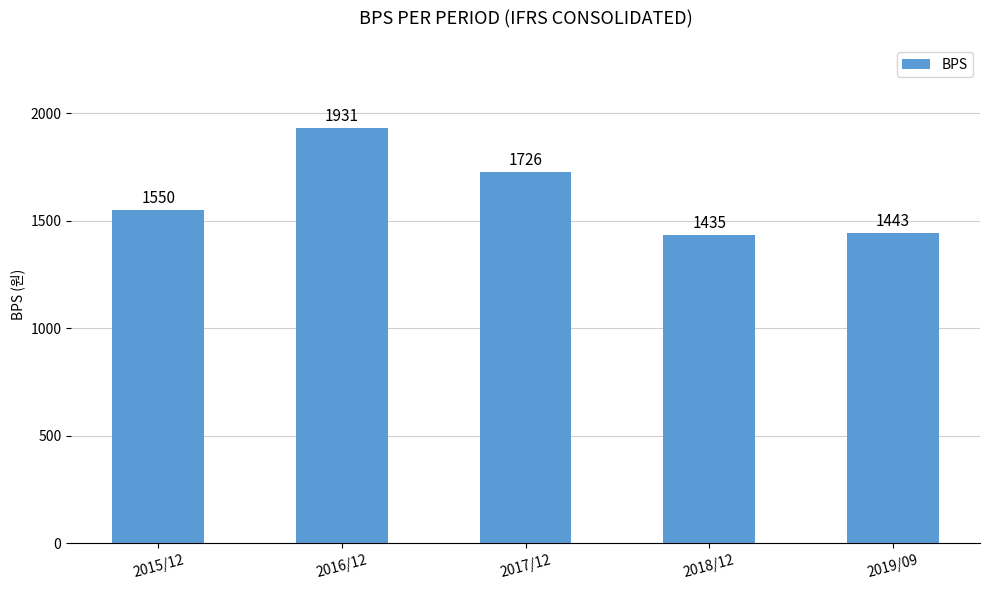

What is the value of the 2nd bar from the left?

1931